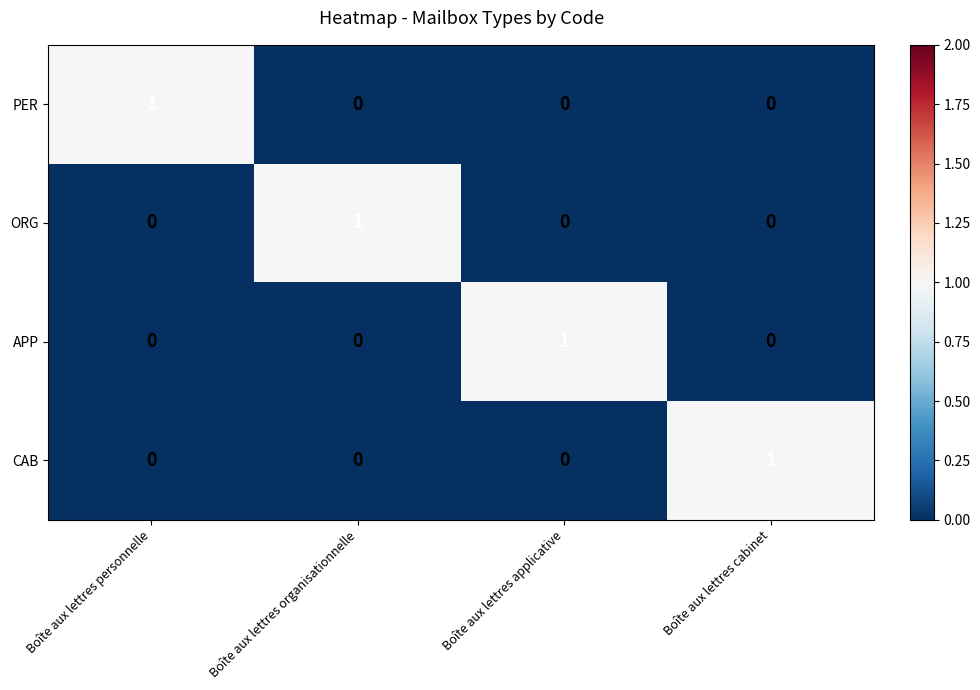

How many data points in APP are above 0?

1